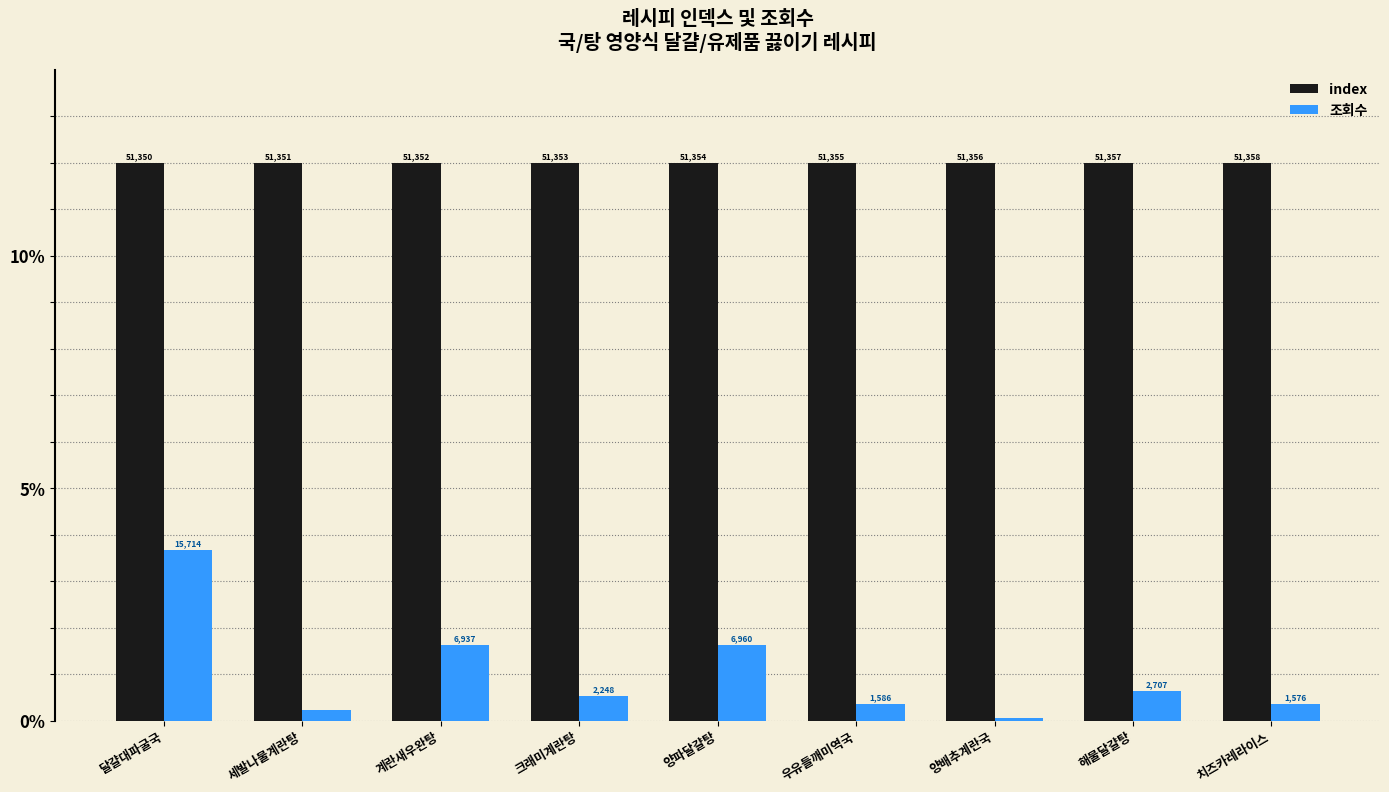

How many groups of bars are there?

9